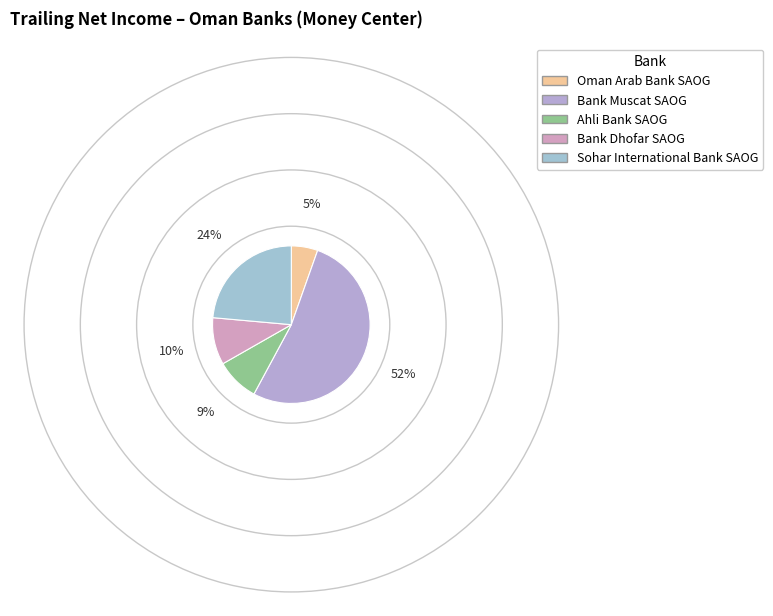

How much of the chart is everything except Bank Dhofar SAOG?

90.3%